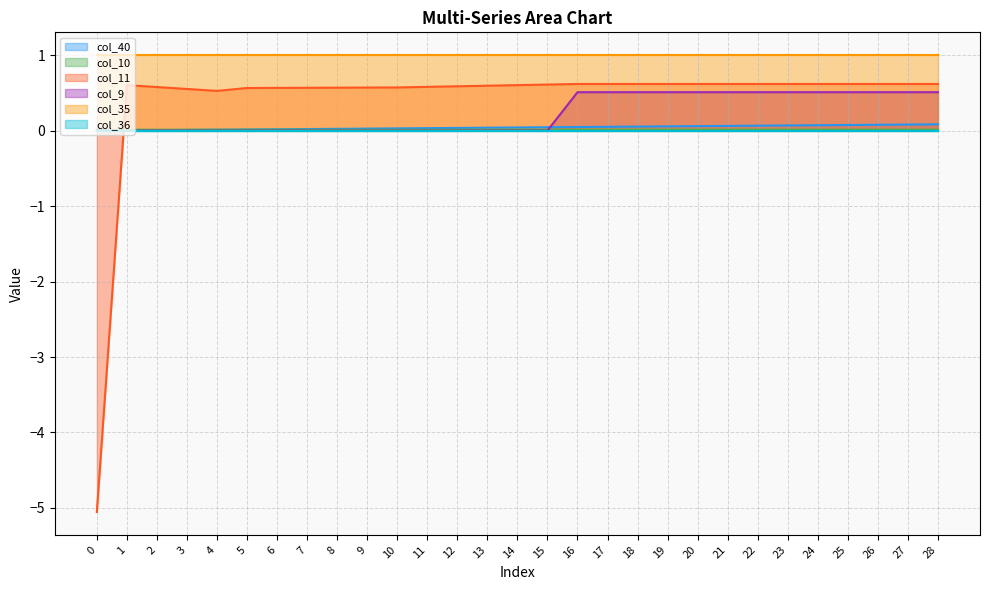

How many series are shown in this chart?

6